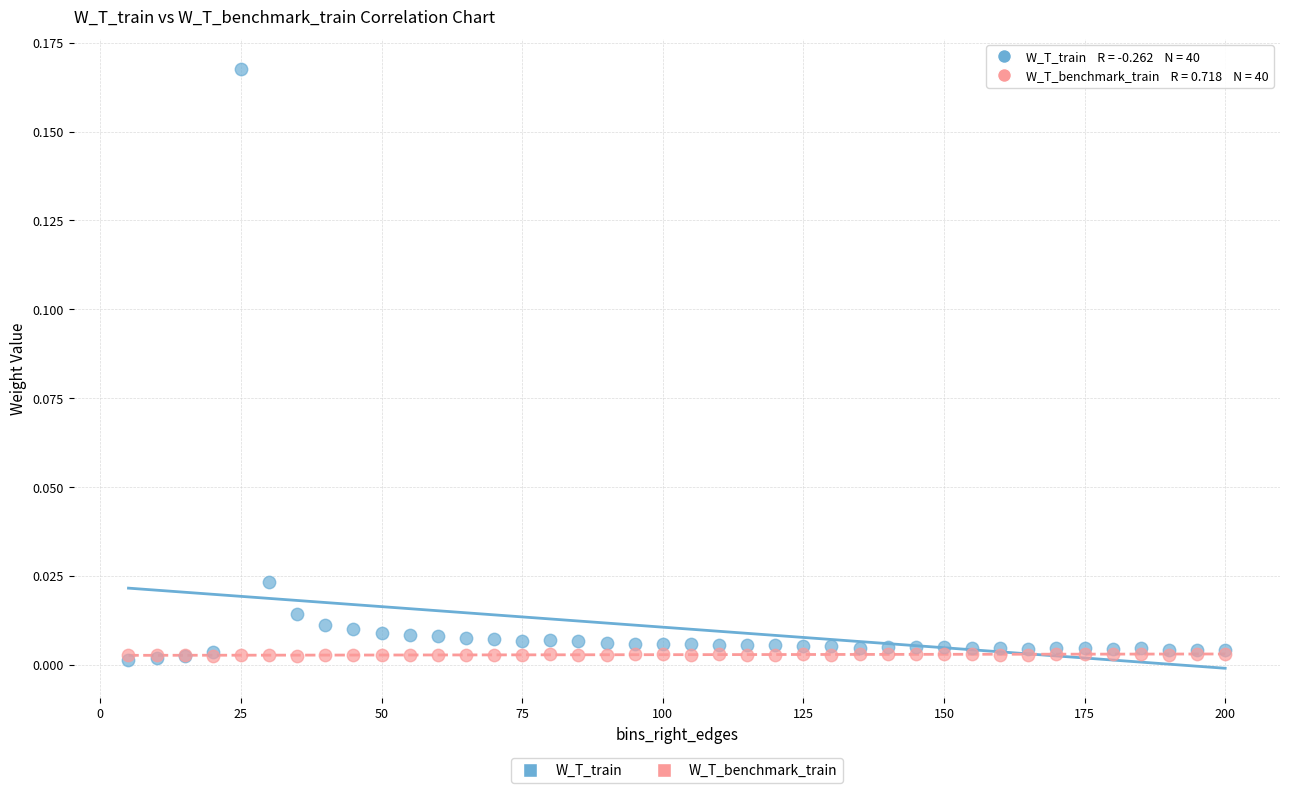

What are all the series names shown in the legend?

W_T_train, W_T_benchmark_train